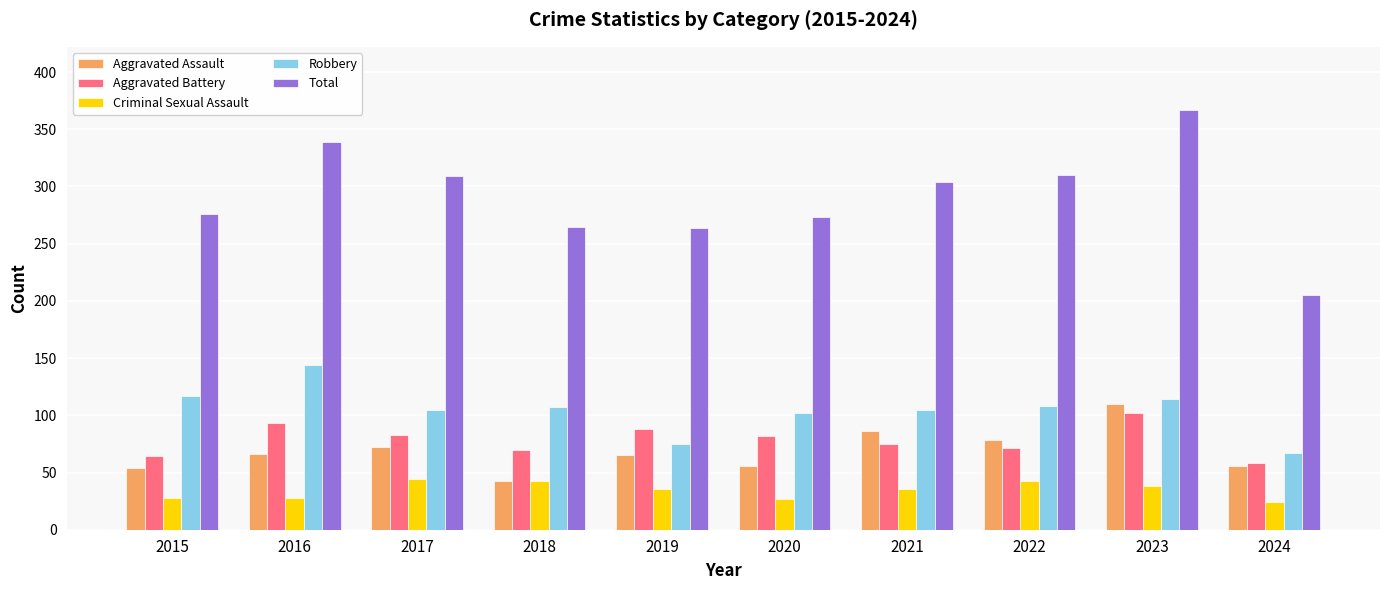

What is the difference between the highest and lowest values at 2024?

181